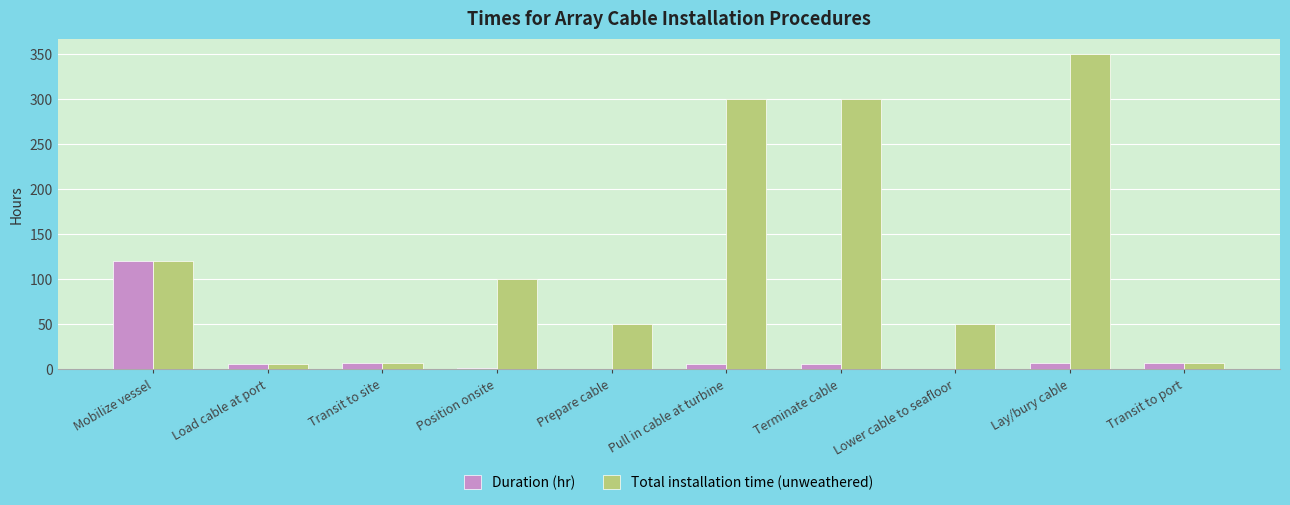

Between Transit to site and Prepare cable, which series saw the biggest shift?

Total installation time (unweathered)